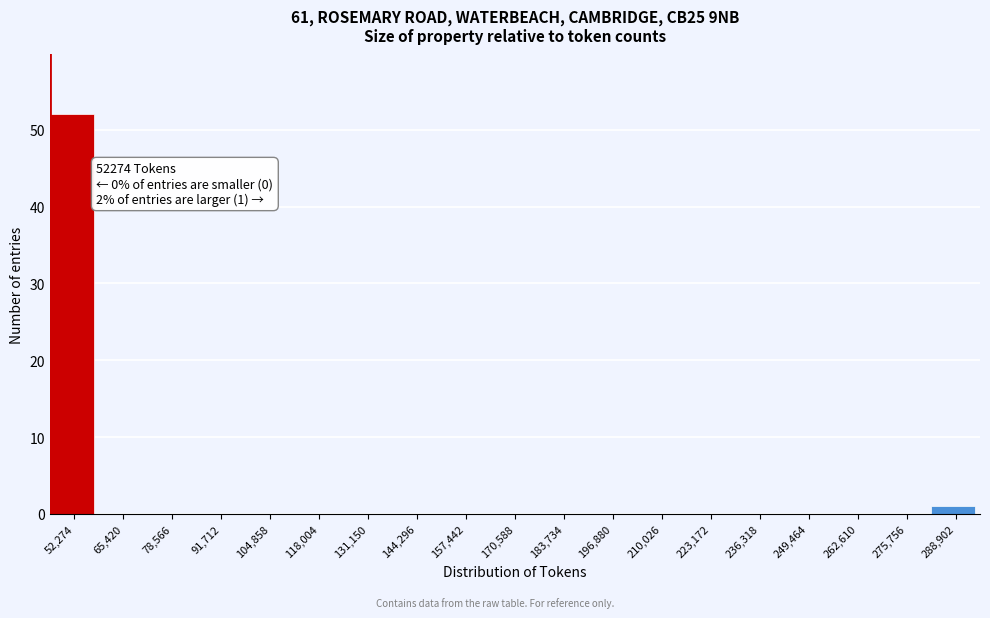

Reading right to left, extract all data points from this chart.

288,902=1	275,756=0	262,610=0	249,464=0	236,318=0	223,172=0	210,026=0	196,880=0	183,734=0	170,588=0	157,442=0	144,296=0	131,150=0	118,004=0	104,858=0	91,712=0	78,566=0	65,420=0	52,274=52